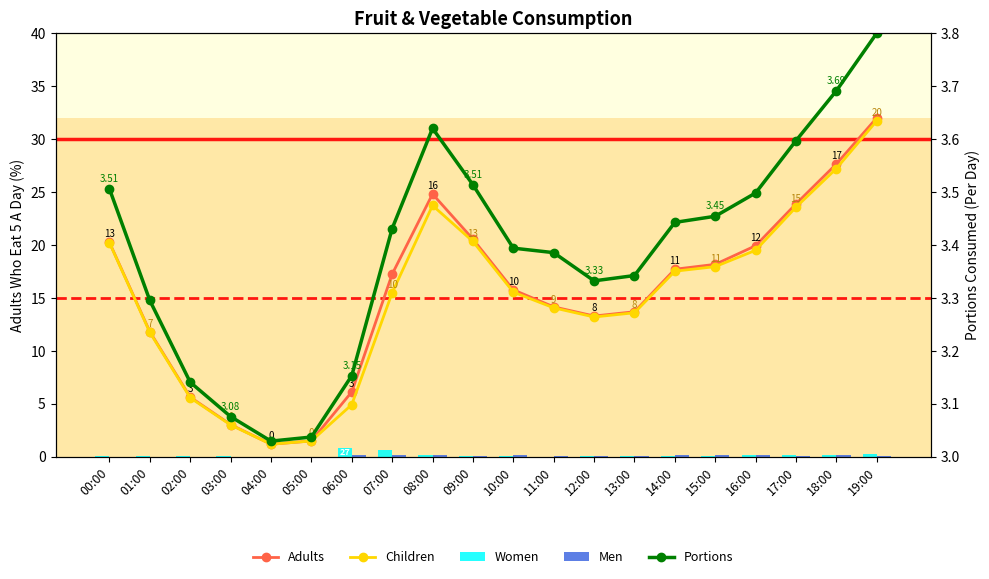

List the labels in order of Portions value, largest first.

19:00, 18:00, 08:00, 17:00, 09:00, 00:00, 16:00, 15:00, 14:00, 07:00, 10:00, 11:00, 13:00, 12:00, 01:00, 06:00, 02:00, 03:00, 05:00, 04:00